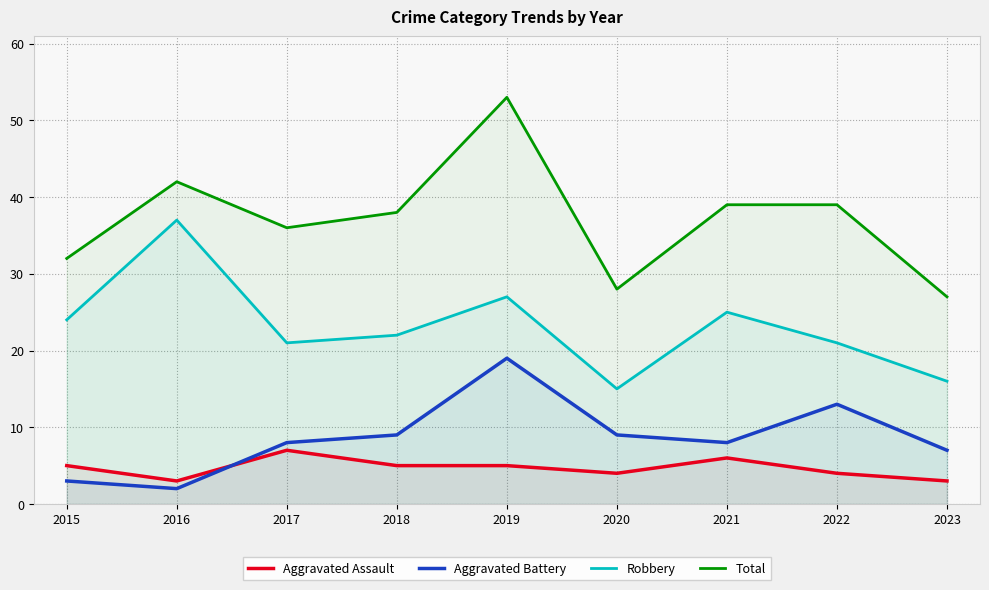

Is it true that Aggravated Assault equals 1 at 2016?

False